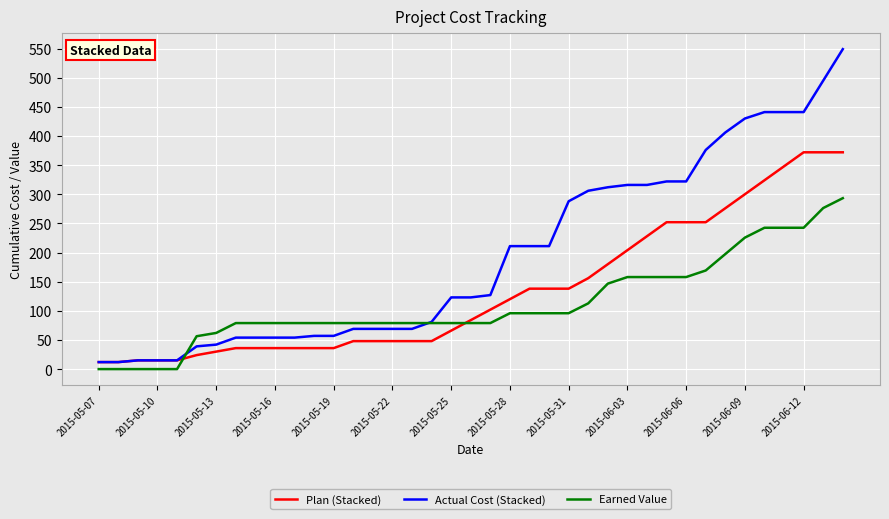

Is this an area chart (filled region under the line)?

No